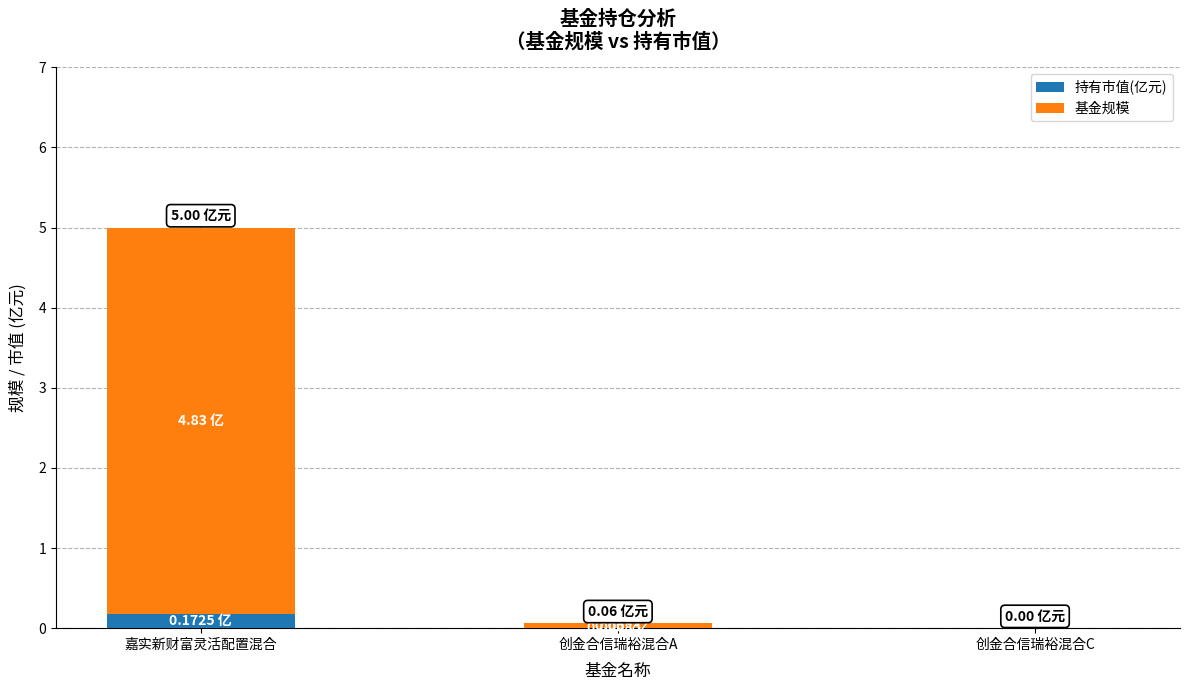

Which category has the highest value in the 持有市值(亿元) series?

嘉实新财富灵活配置混合